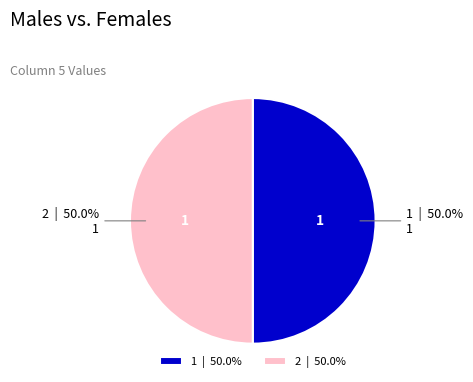

What is the ratio of the value at 1 | 50.0% to the value at 2 | 50.0%?

1.0